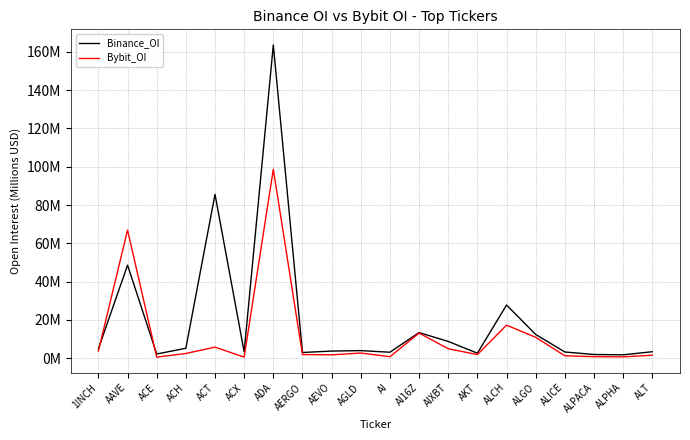

Does the chart have visible grid lines?

Yes